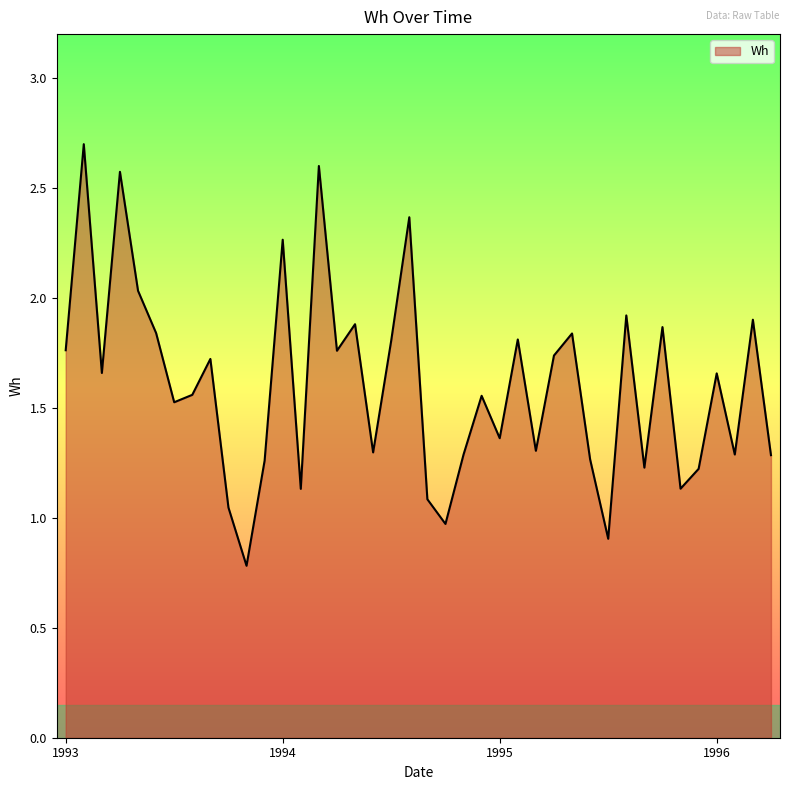

What is the maximum value shown in the chart?

2.7